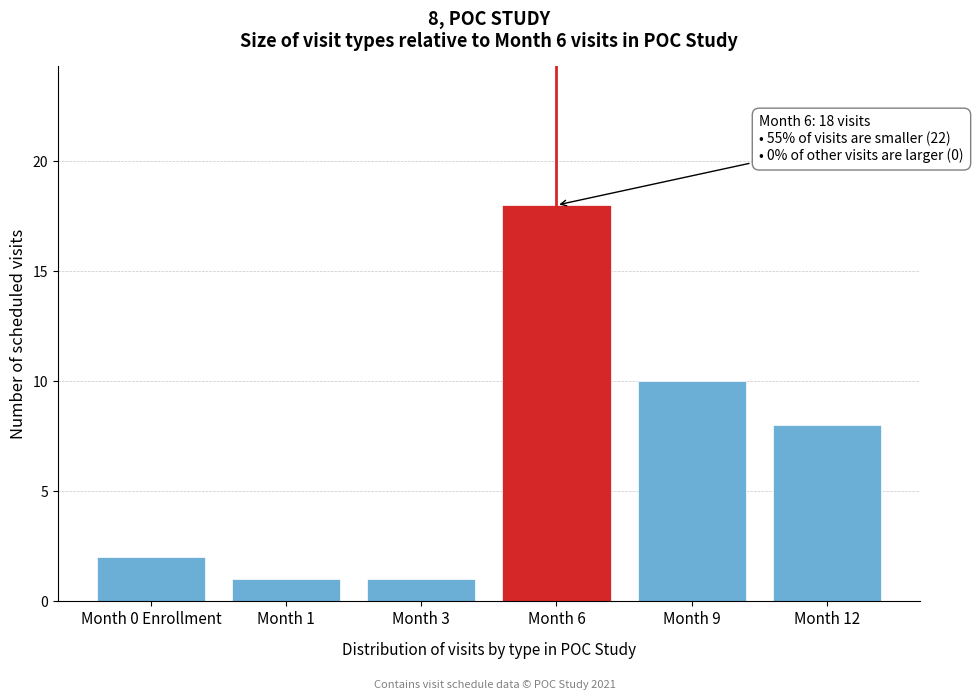

Reading right to left, extract all data points from this chart.

Month 12=8	Month 9=10	Month 6=18	Month 3=1	Month 1=1	Month 0 Enrollment=2